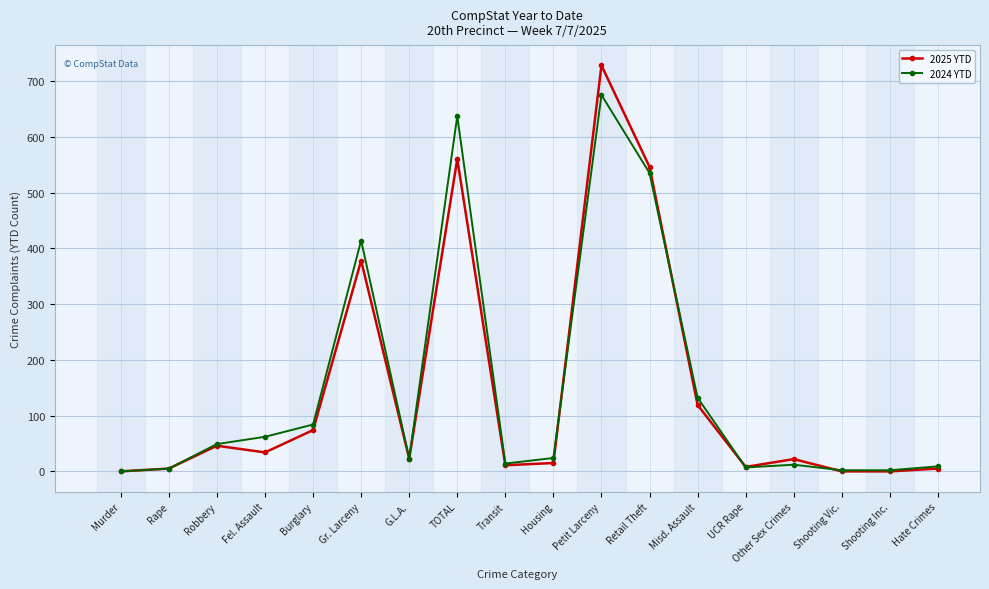

True or false: 2025 YTD has more than 2 interior local peaks.

True